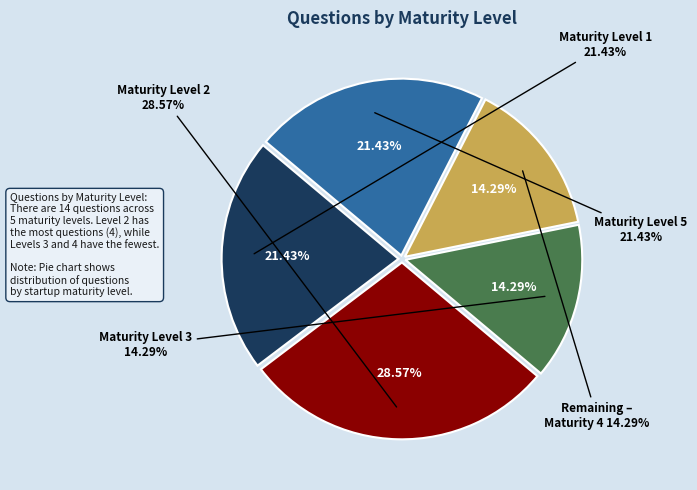

To the nearest percent, what is the difference between the largest and smallest slice percentages?

14%